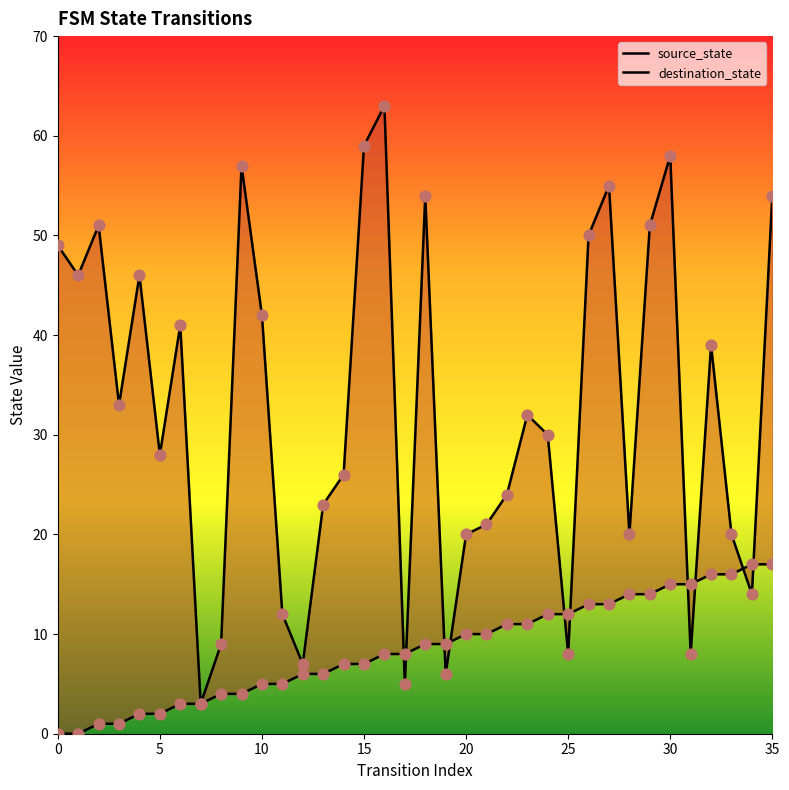

Which series reaches the minimum Y coordinate?

source_state